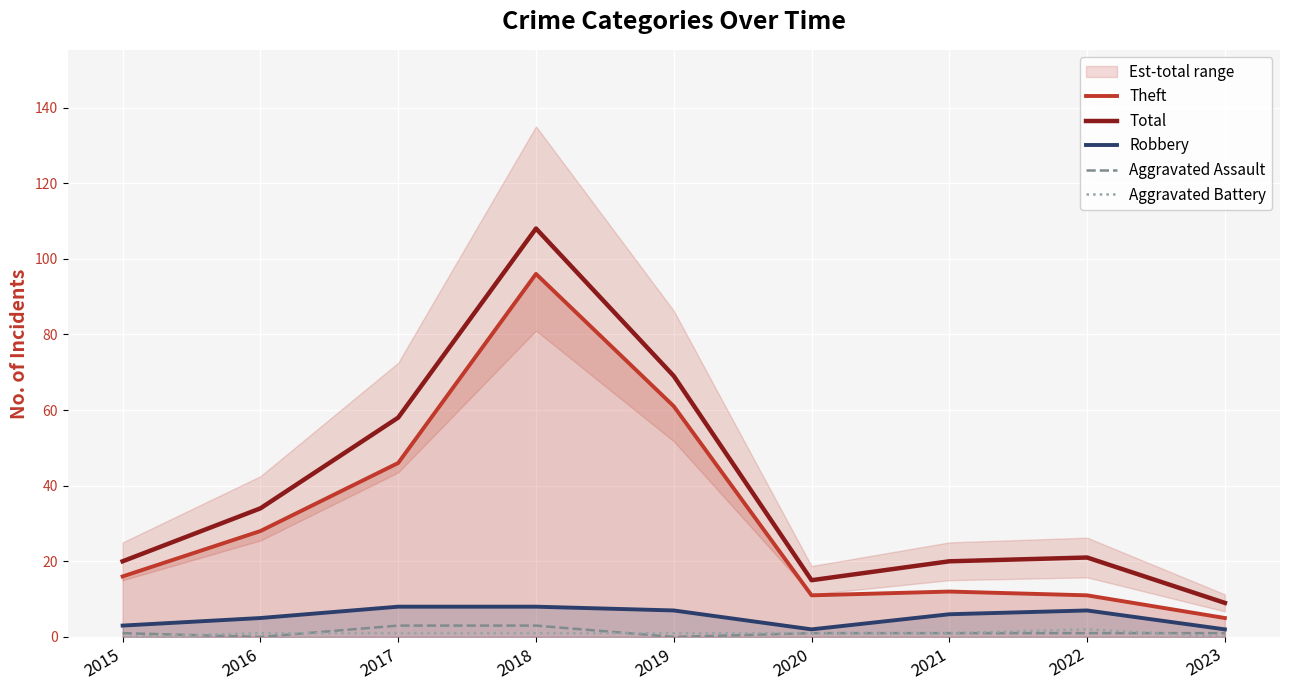

Between 2017 and 2020, which is larger?

2017